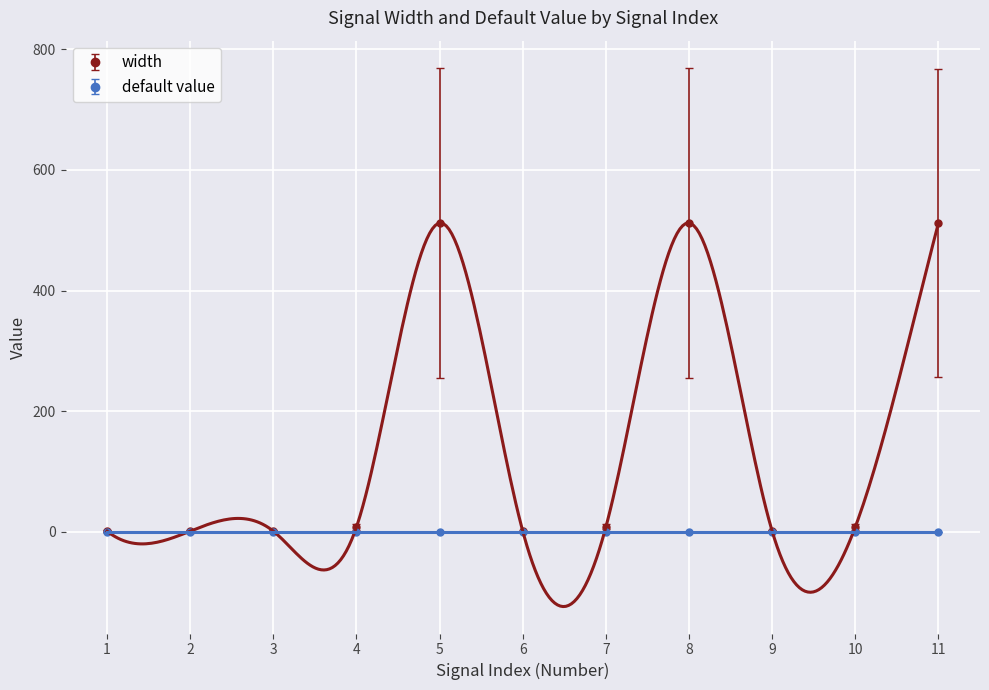

At which label does the data first exceed 8?

5